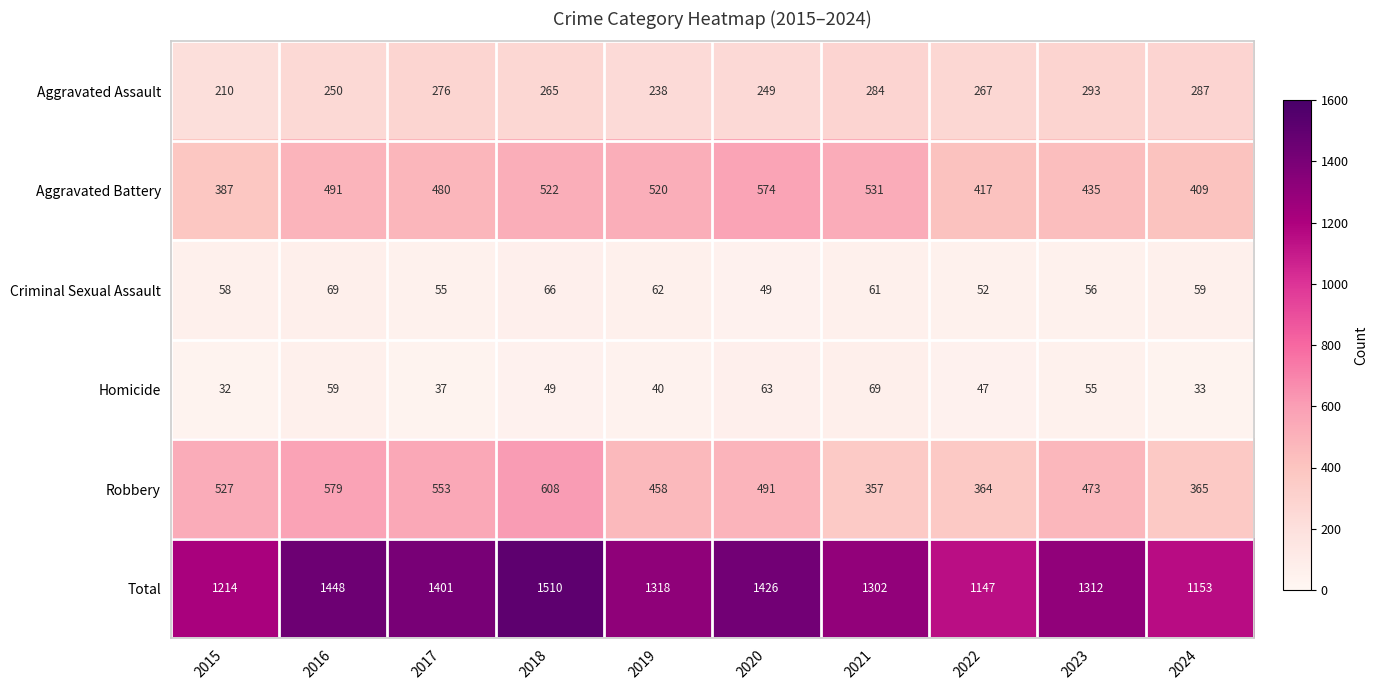

Which series has the largest range (max minus min)?

Total